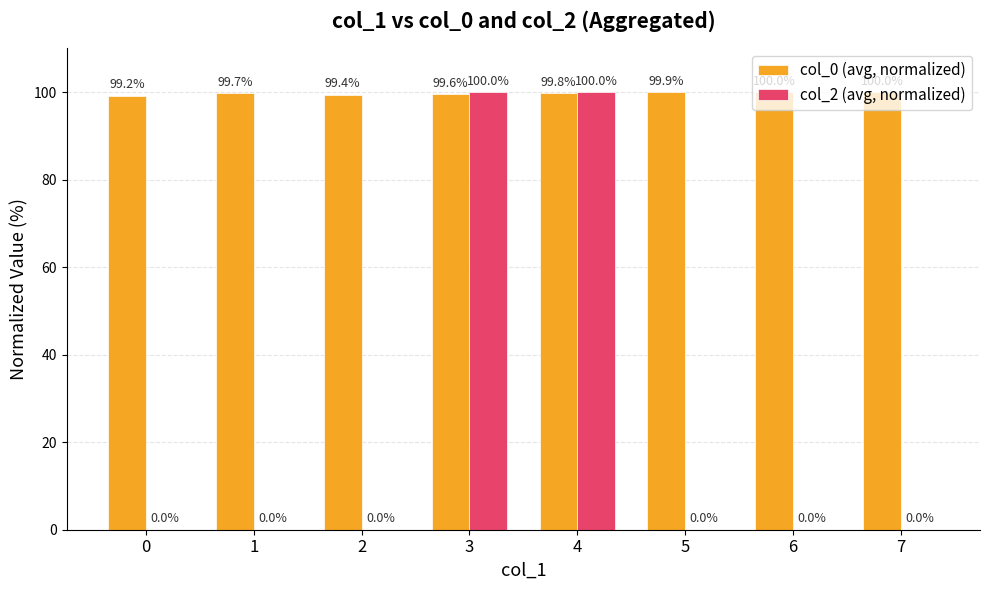

Which series has the largest total across all categories?

col_0 (avg, normalized)